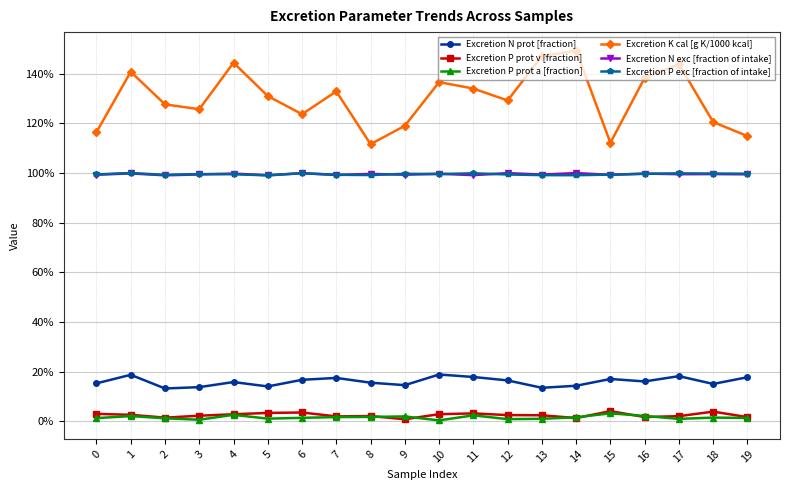

Does the chart have visible grid lines?

Yes